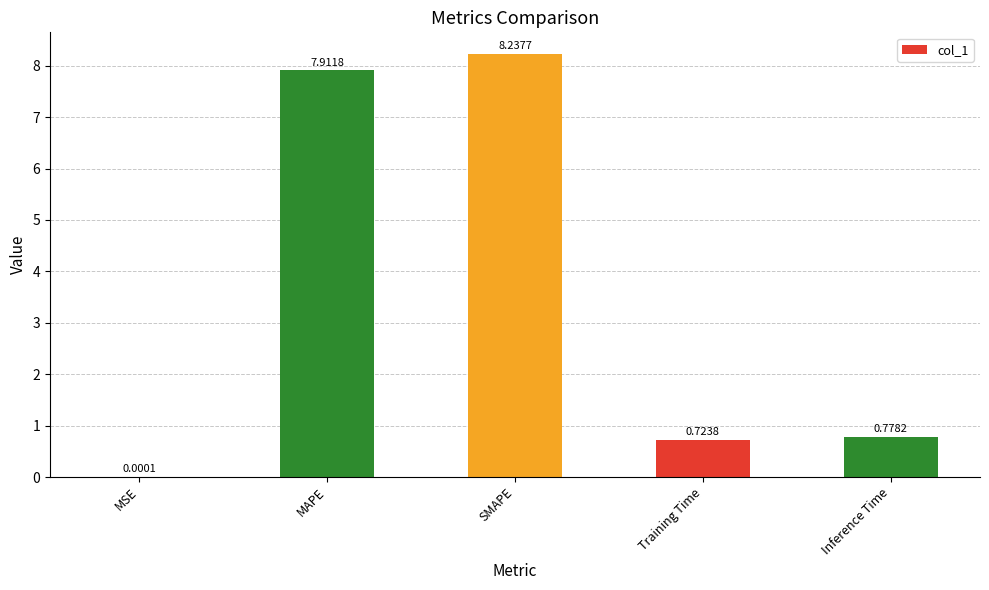

True or false: the data shows 7.9 at MAPE.

True